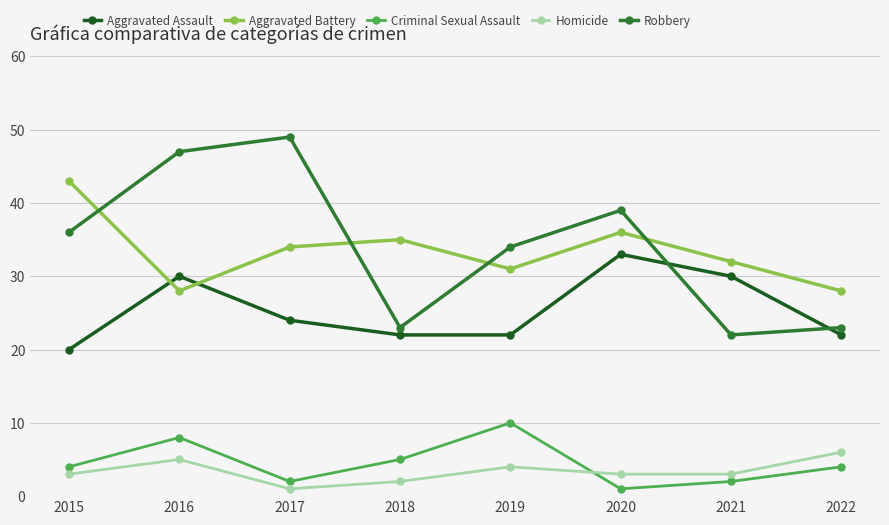

Which series has the largest total across all categories?

Robbery